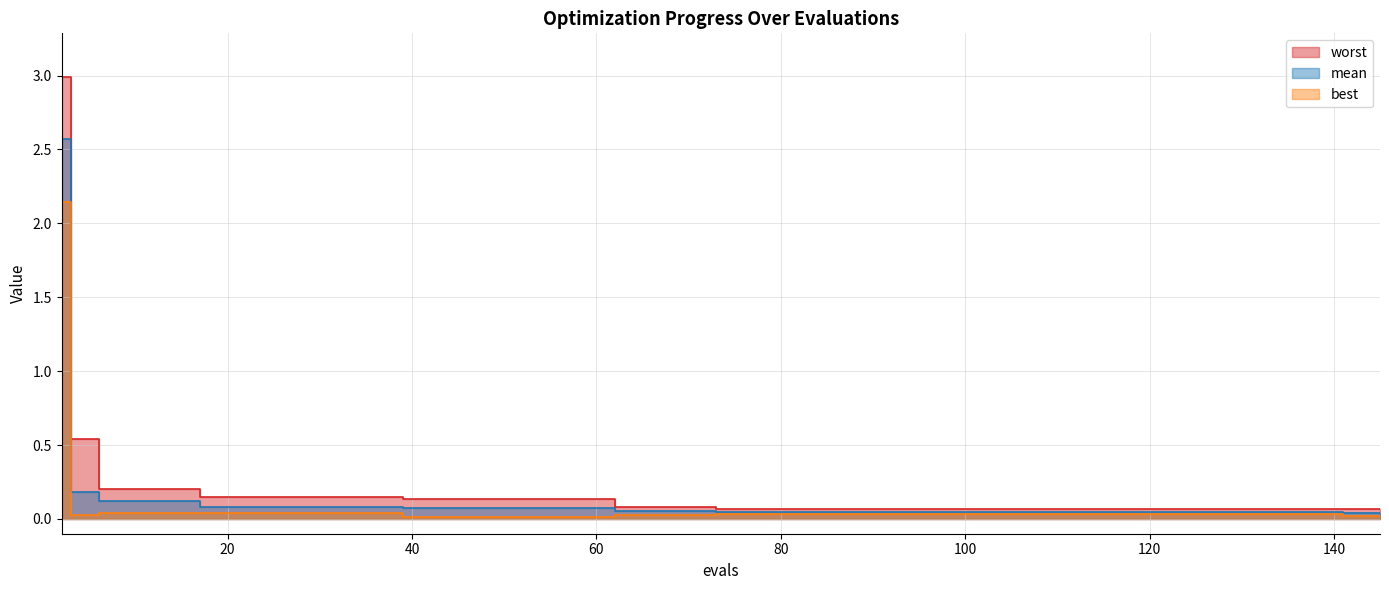

Reading left to right, what are all the values shown in this chart?

mean: 2=2.6	3=0.2	6=0.1	10=0.1	14=0.1	17=0.1	21=0.1	25=0.1	29=0.1	33=0.1	37=0.1	39=0.1	43=0.1	47=0.1	51=0.1	55=0.1	59=0.1	62=0.1	66=0.1	70=0.1	73=0.0	77=0.0	81=0.0	85=0.0	89=0.0	93=0.0	97=0.0	101=0.0	105=0.0	109=0.0	113=0.0	117=0.0	121=0.0	122=0.0	126=0.0	130=0.0	134=0.0	138=0.0	141=0.0	145=0.0
best: 2=2.1	3=0.0	6=0.0	10=0.0	14=0.0	17=0.0	21=0.0	25=0.0	29=0.0	33=0.0	37=0.0	39=0.0	43=0.0	47=0.0	51=0.0	55=0.0	59=0.0	62=0.0	66=0.0	70=0.0	73=0.0	77=0.0	81=0.0	85=0.0	89=0.0	93=0.0	97=0.0	101=0.0	105=0.0	109=0.0	113=0.0	117=0.0	121=0.0	122=0.0	126=0.0	130=0.0	134=0.0	138=0.0	141=0.0	145=0.0
worst: 2=3.0	3=0.5	6=0.2	10=0.2	14=0.2	17=0.1	21=0.1	25=0.1	29=0.1	33=0.1	37=0.1	39=0.1	43=0.1	47=0.1	51=0.1	55=0.1	59=0.1	62=0.1	66=0.1	70=0.1	73=0.1	77=0.1	81=0.1	85=0.1	89=0.1	93=0.1	97=0.1	101=0.1	105=0.1	109=0.1	113=0.1	117=0.1	121=0.1	122=0.1	126=0.1	130=0.1	134=0.1	138=0.1	141=0.1	145=0.1